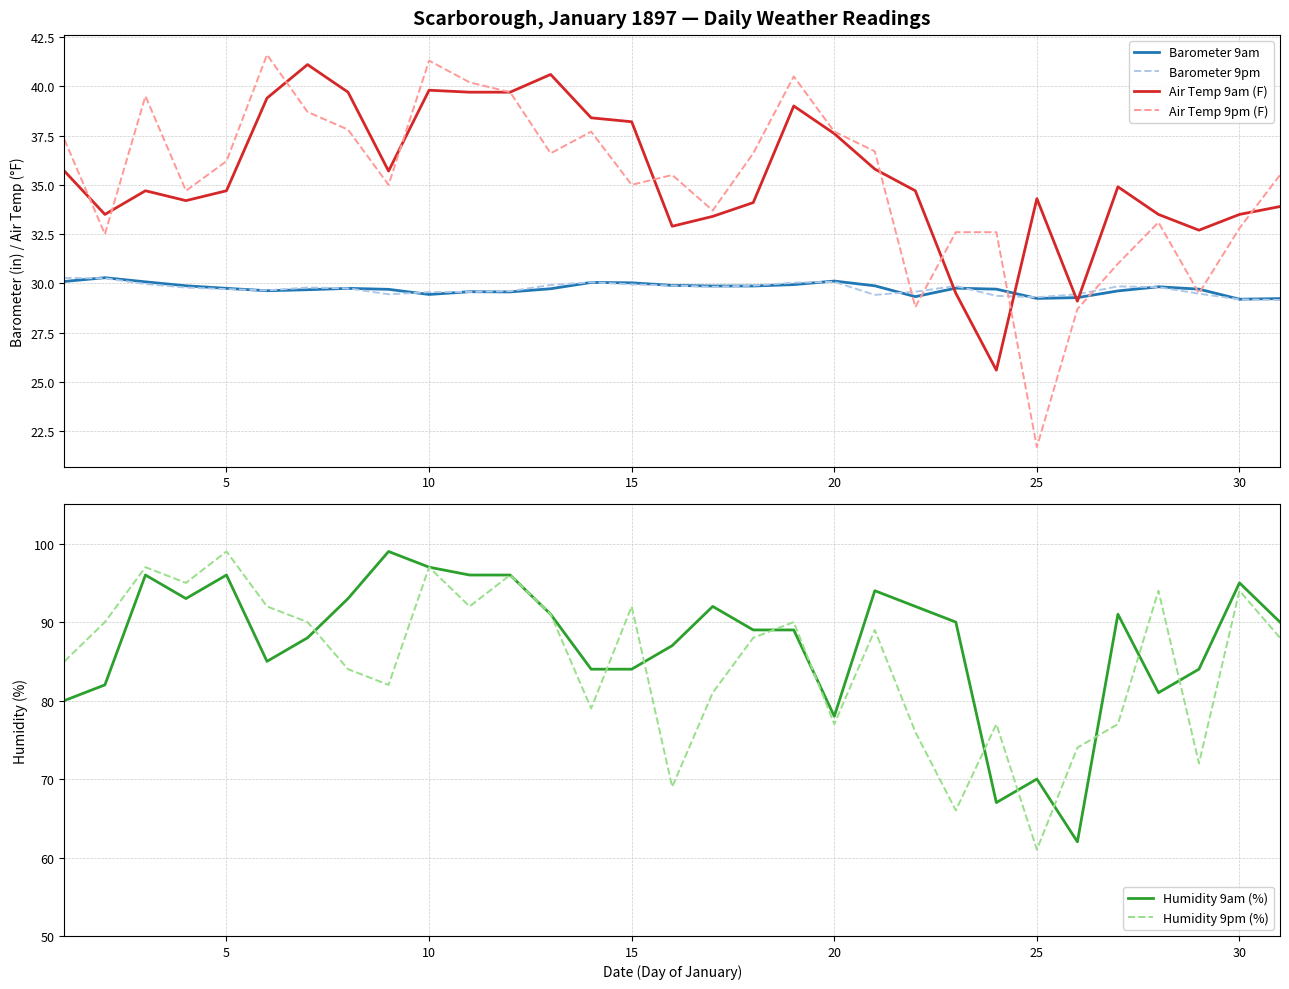

What is the maximum value for Humidity 9am (%)?

99